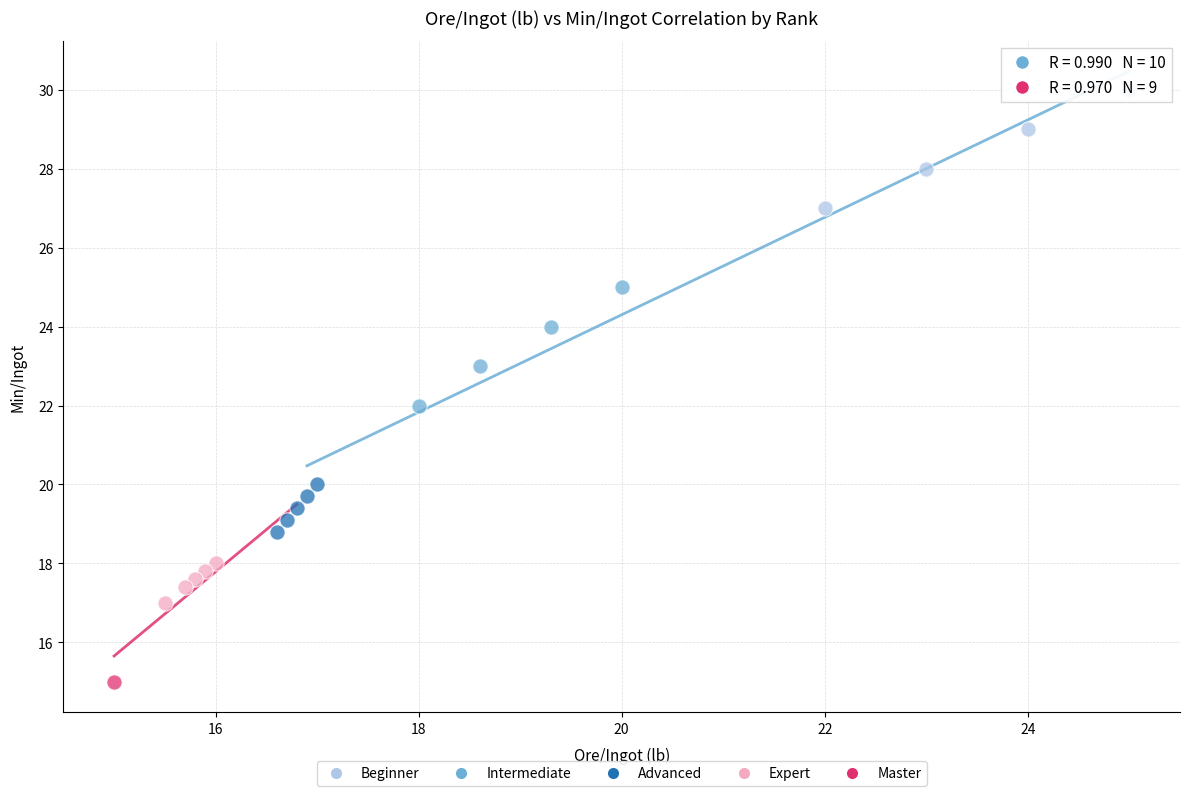

What are all the series names shown in the legend?

Beginner, Intermediate, Advanced, Expert, Master